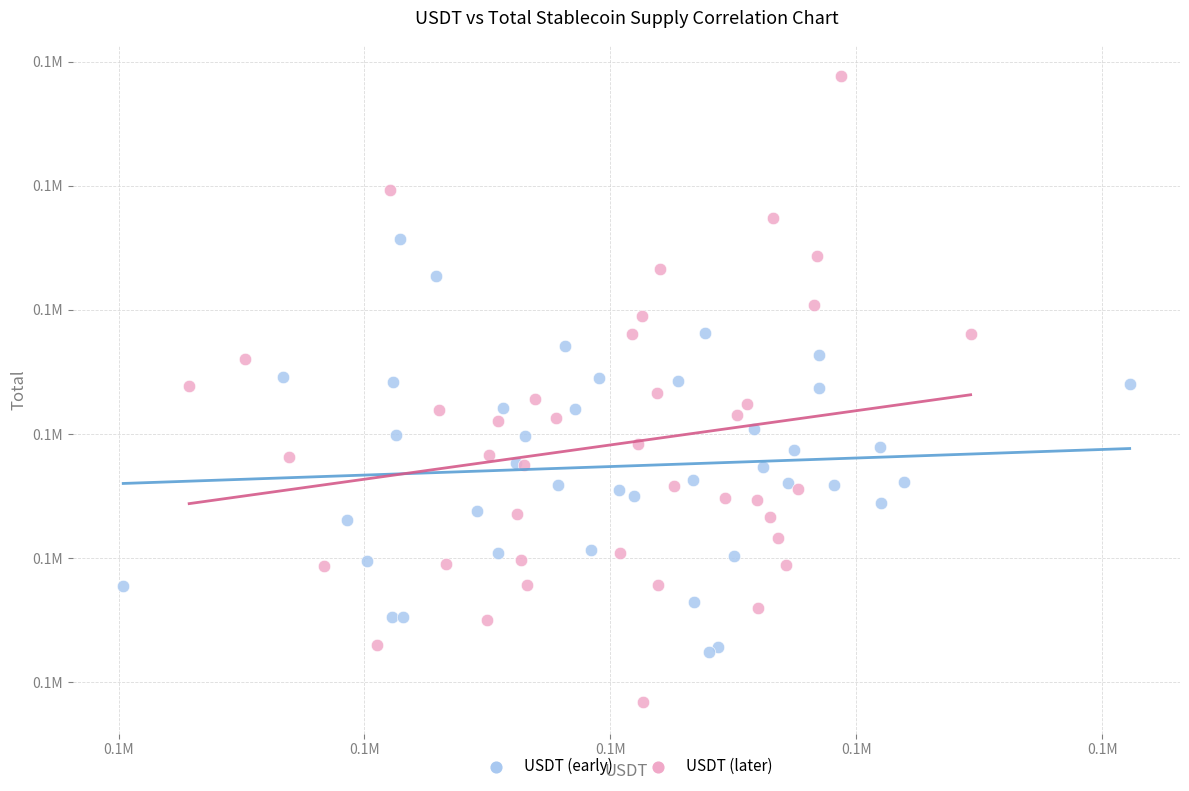

Which series contains the highest Y value?

USDT (later)